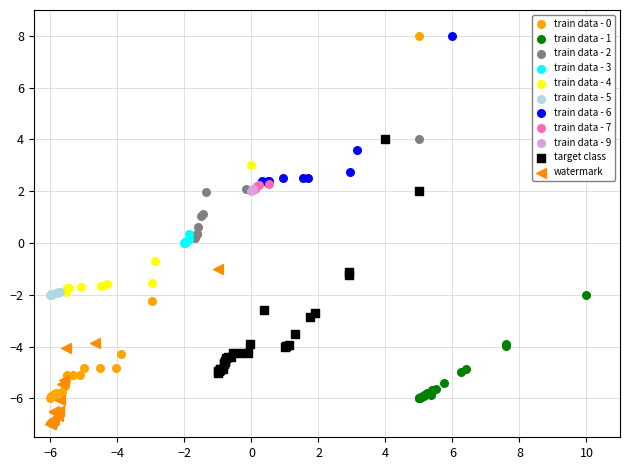

Which series reaches the minimum Y coordinate?

watermark